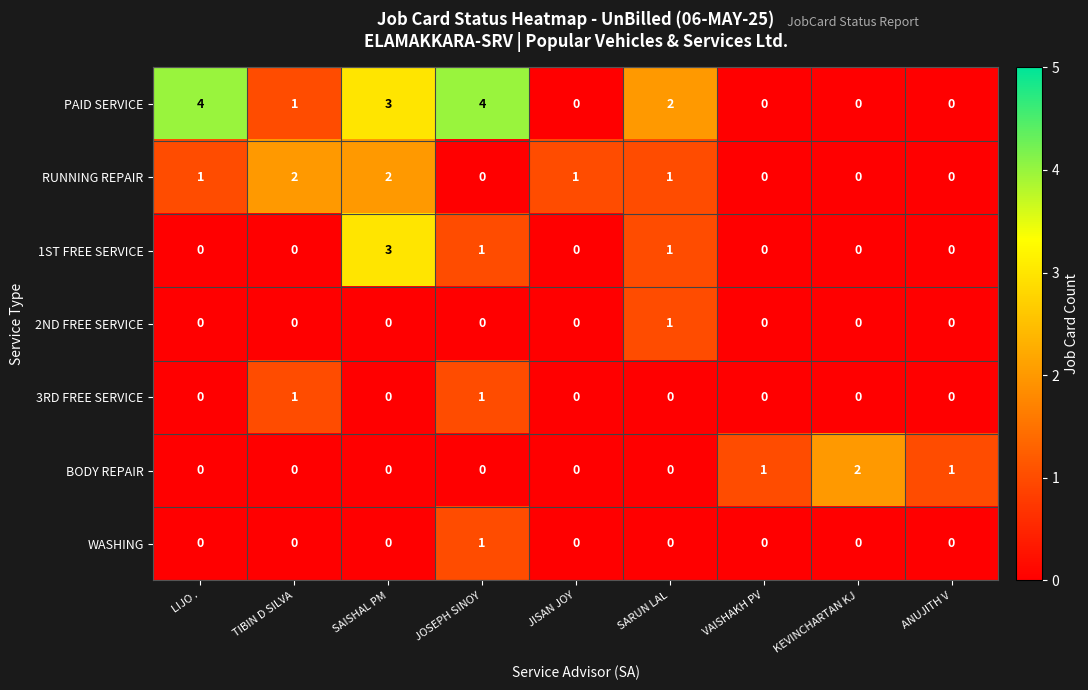

Which category has the highest value in the 2ND FREE SERVICE series?

SARUN LAL